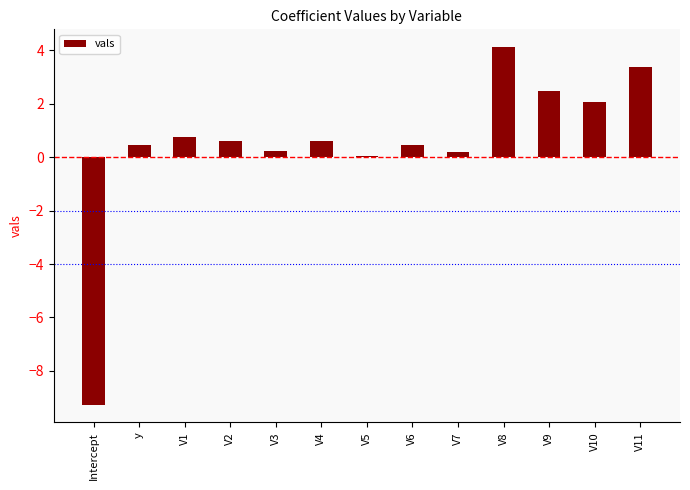

What is the sum of all values?

6.1